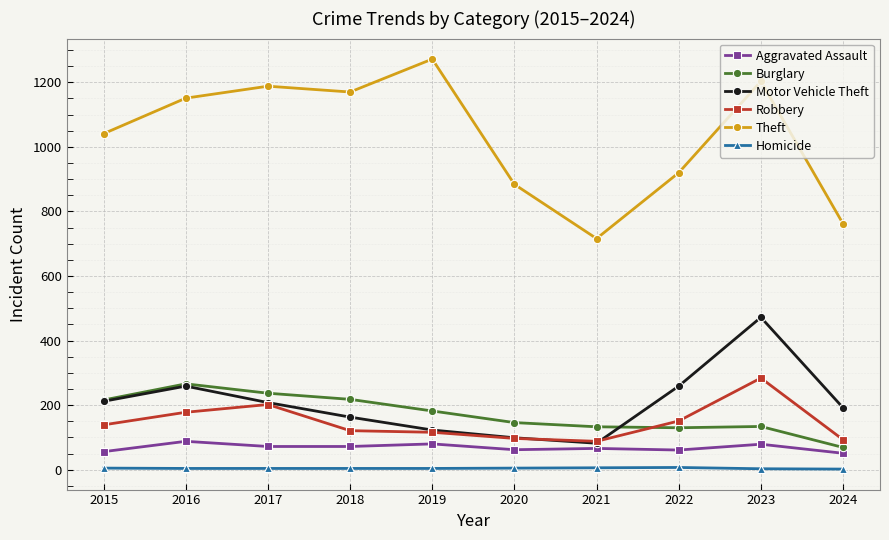

Which series has the largest total across all categories?

Theft